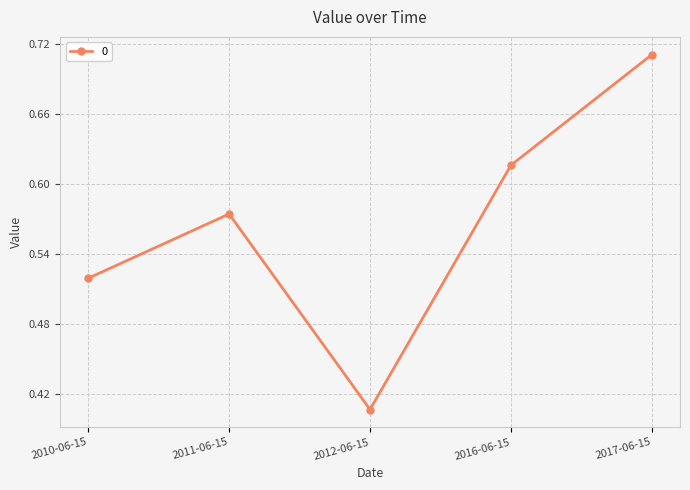

Which has a higher value, 2017-06-15 or 2016-06-15?

2017-06-15